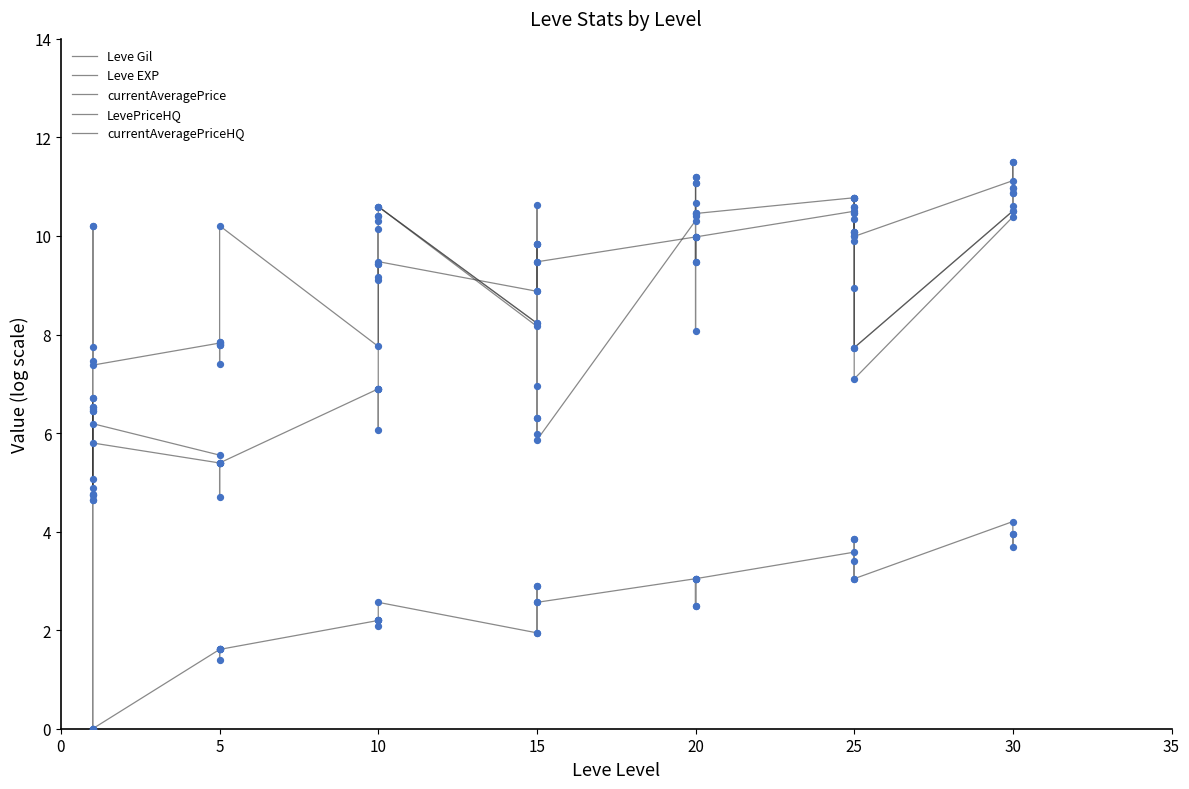

Which series reaches the maximum Y coordinate?

currentAveragePrice